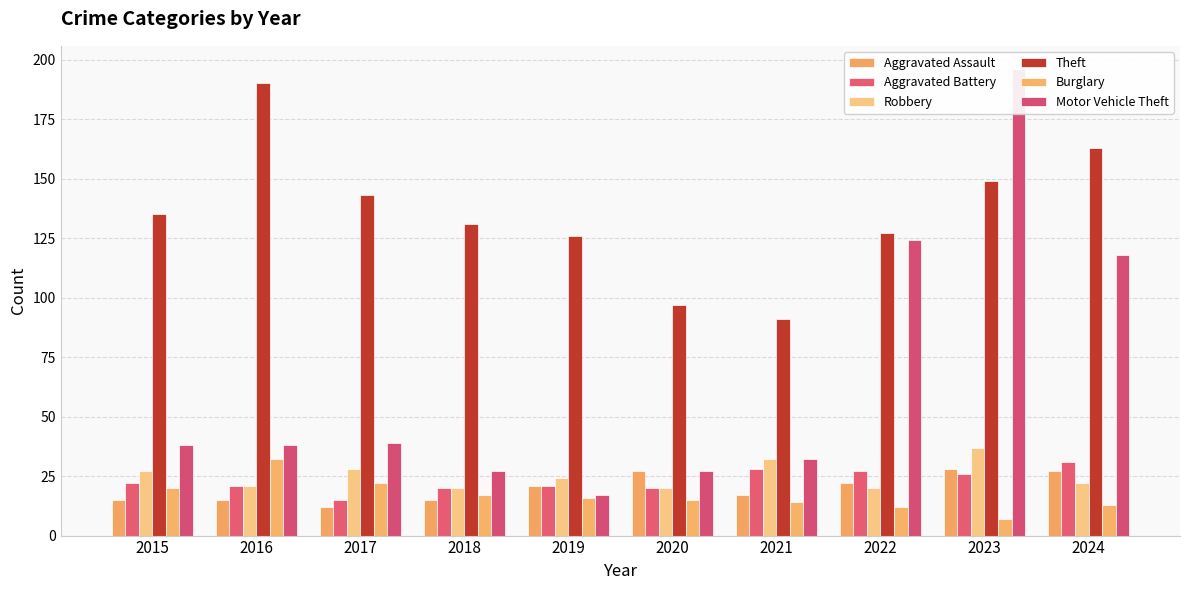

What is the average value of the Burglary series?

17